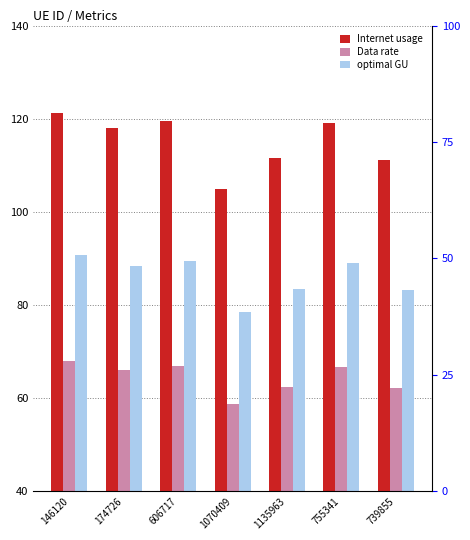

At which label does optimal GU first exceed 88?

146120